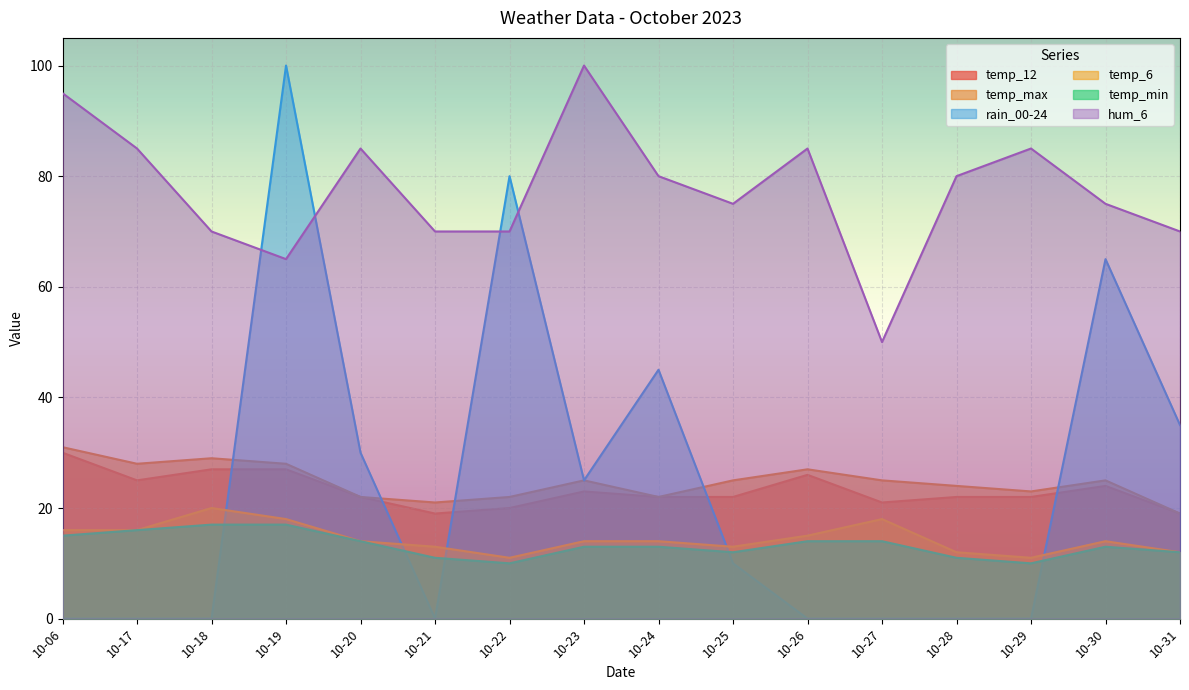

True or false: temp_6 and temp_min cross at least once.

False